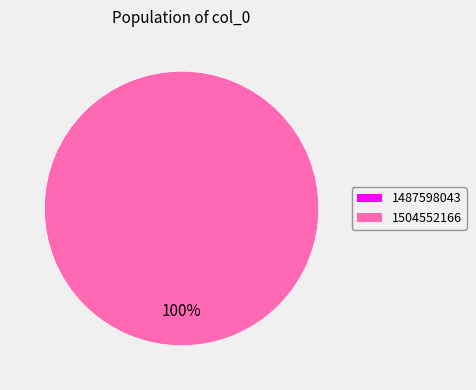

The 1487598043 slice represents 0% of the pie. True or false?

True